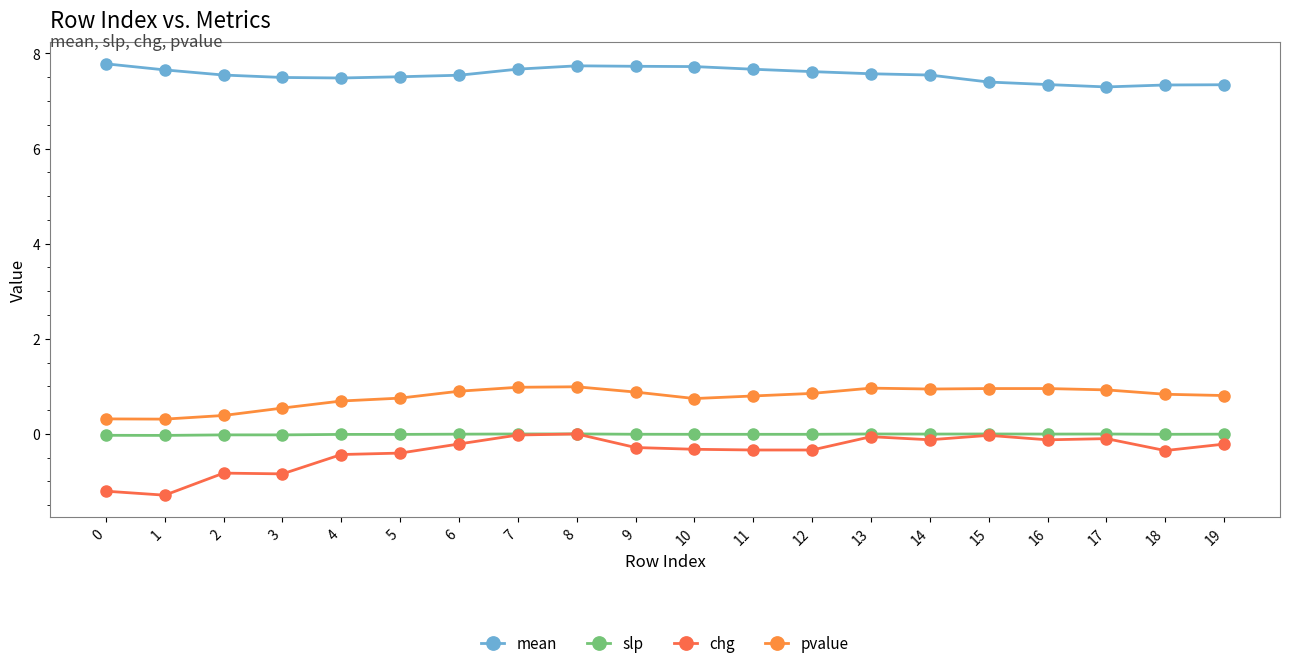

True or false: pvalue has a value of 0.2 at 1.

False